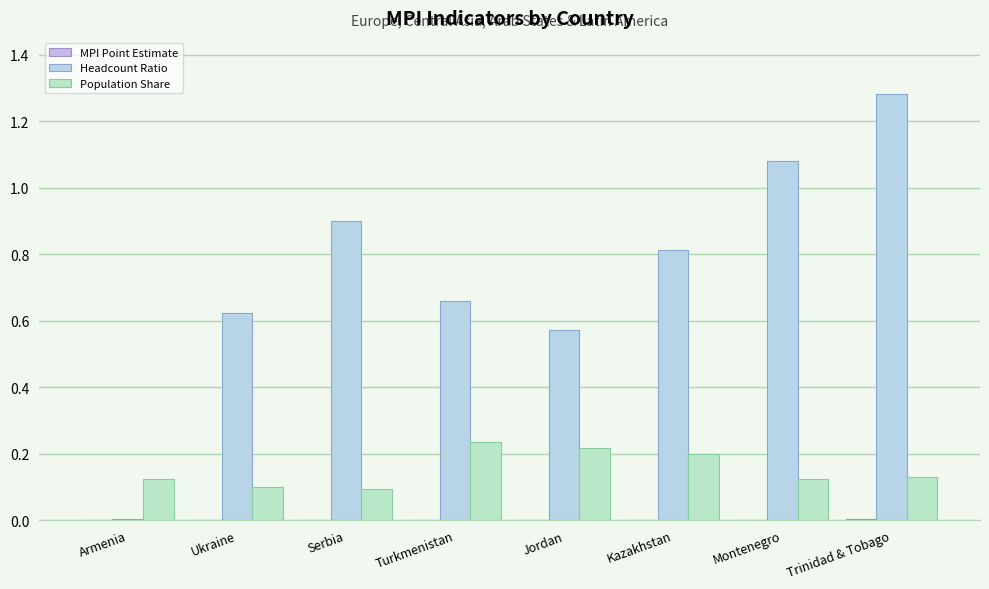

Reading right to left, extract all data points from this chart.

MPI Point Estimate: 0.0	0.0	0.0	0.0	0.0	0.0	0.0	0.0
Headcount Ratio: 1.3	1.1	0.8	0.6	0.7	0.9	0.6	0.0
Population Share: 0.1	0.1	0.2	0.2	0.2	0.1	0.1	0.1